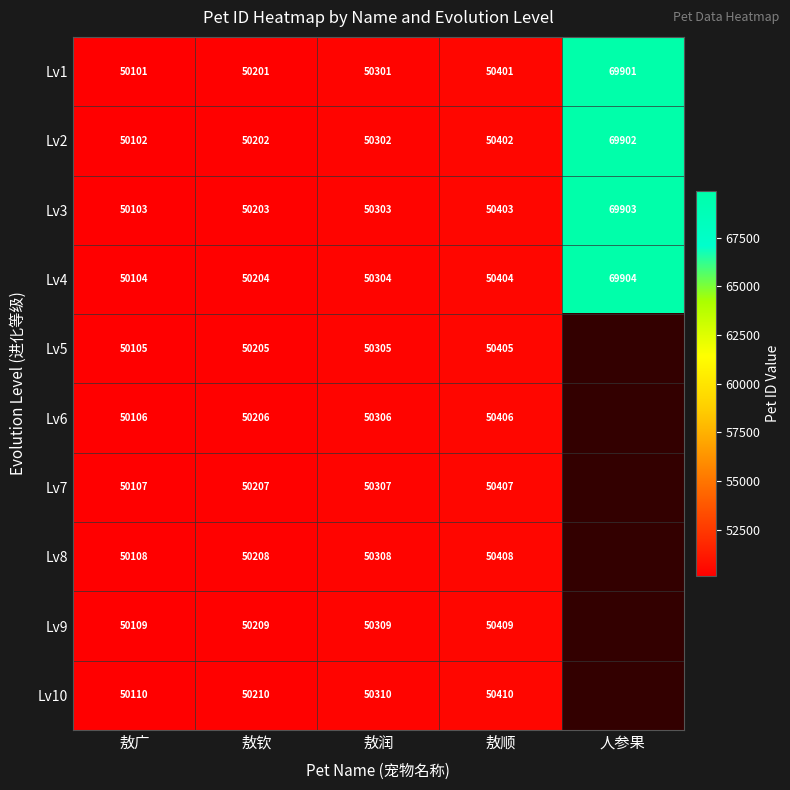

The Lv2 series shows 69902 at 人参果. True or false?

True